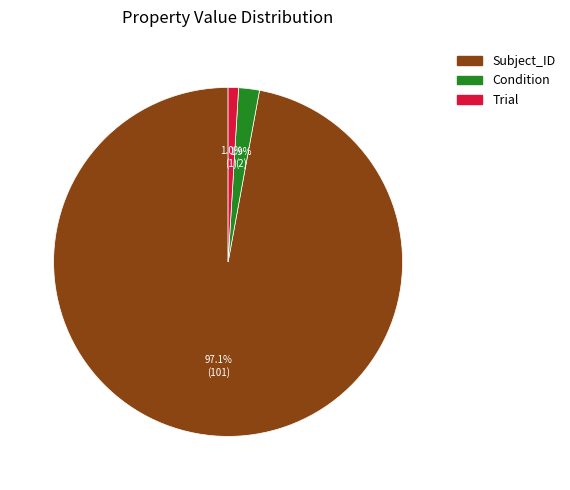

Does Subject_ID represent more than half of the total?

Yes